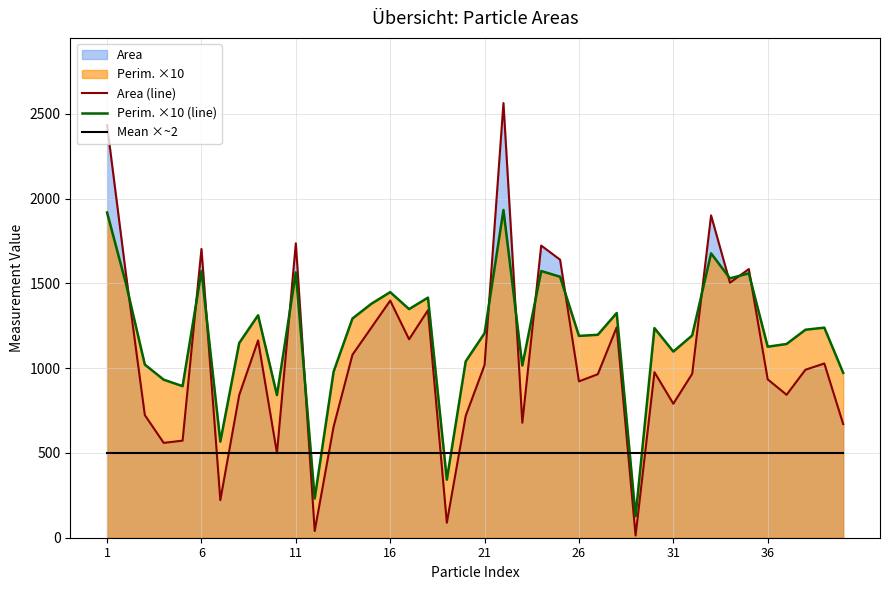

What is the highest value of the Mean ×~2 series?

500.0